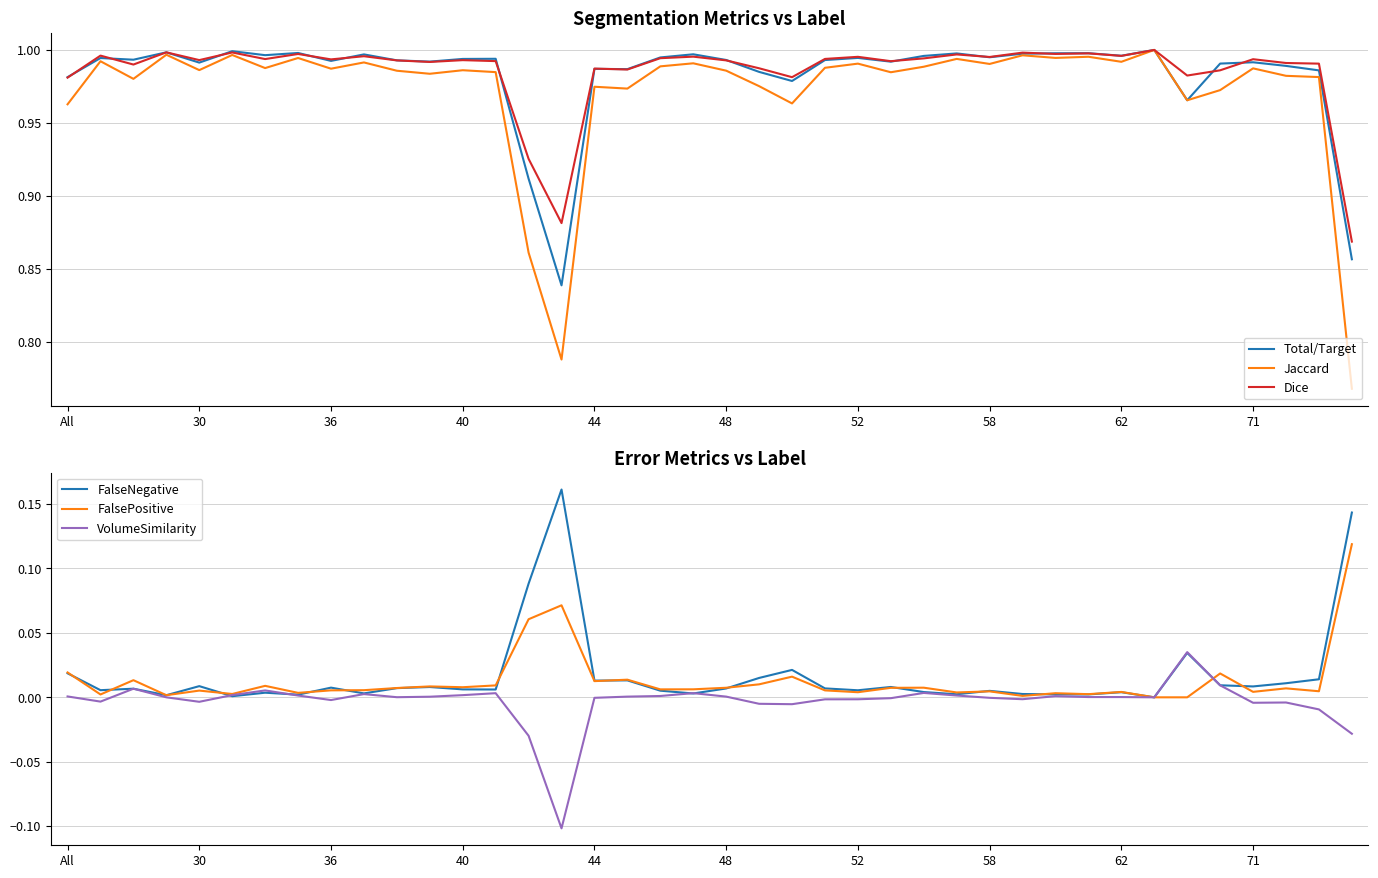

What is the difference between the maximum and minimum values in the Total/Target series?

0.2